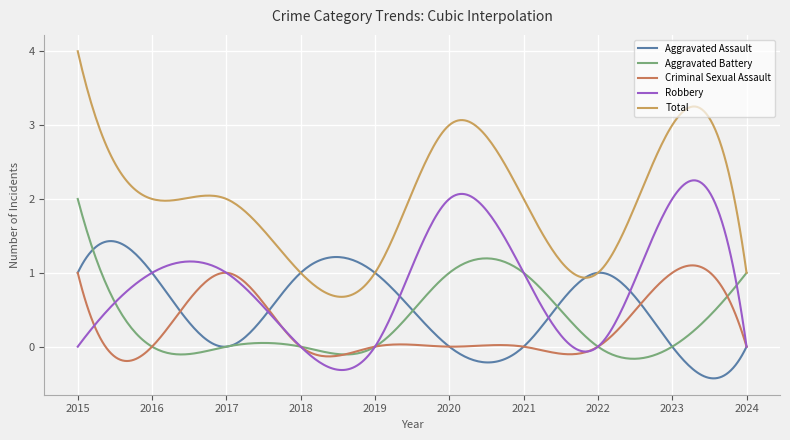

At which label is Aggravated Assault closest to 0?

2017